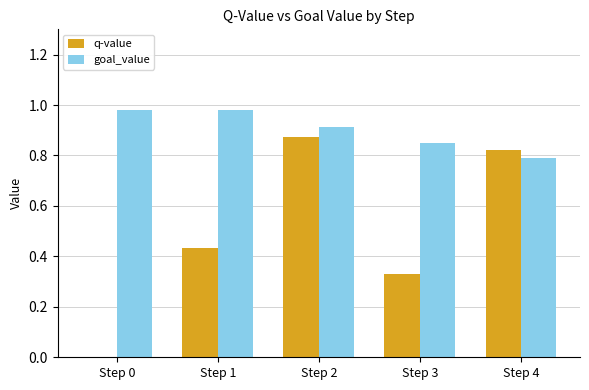

The value of goal_value at Step 2 is 1.5. True or false?

False